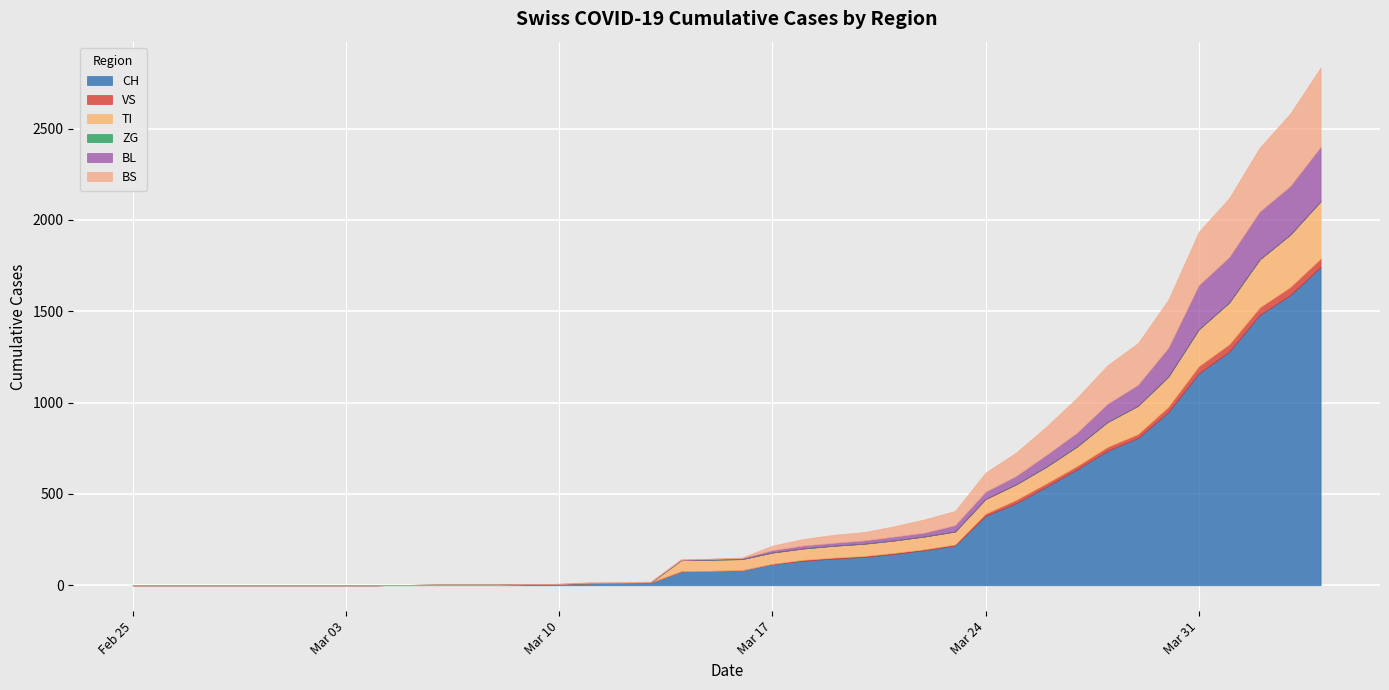

List the labels in order of ZG value, smallest first.

2020-02-25, 2020-02-26, 2020-02-27, 2020-02-28, 2020-02-29, 2020-03-01, 2020-03-02, 2020-03-03, 2020-03-04, 2020-03-05, 2020-03-06, 2020-03-07, 2020-03-08, 2020-03-09, 2020-03-10, 2020-03-11, 2020-03-12, 2020-03-13, 2020-03-14, 2020-03-15, 2020-03-16, 2020-03-17, 2020-03-18, 2020-03-19, 2020-03-20, 2020-03-21, 2020-03-22, 2020-03-23, 2020-03-24, 2020-03-25, 2020-03-26, 2020-03-27, 2020-03-28, 2020-03-29, 2020-03-30, 2020-03-31, 2020-04-01, 2020-04-02, 2020-04-03, 2020-04-04